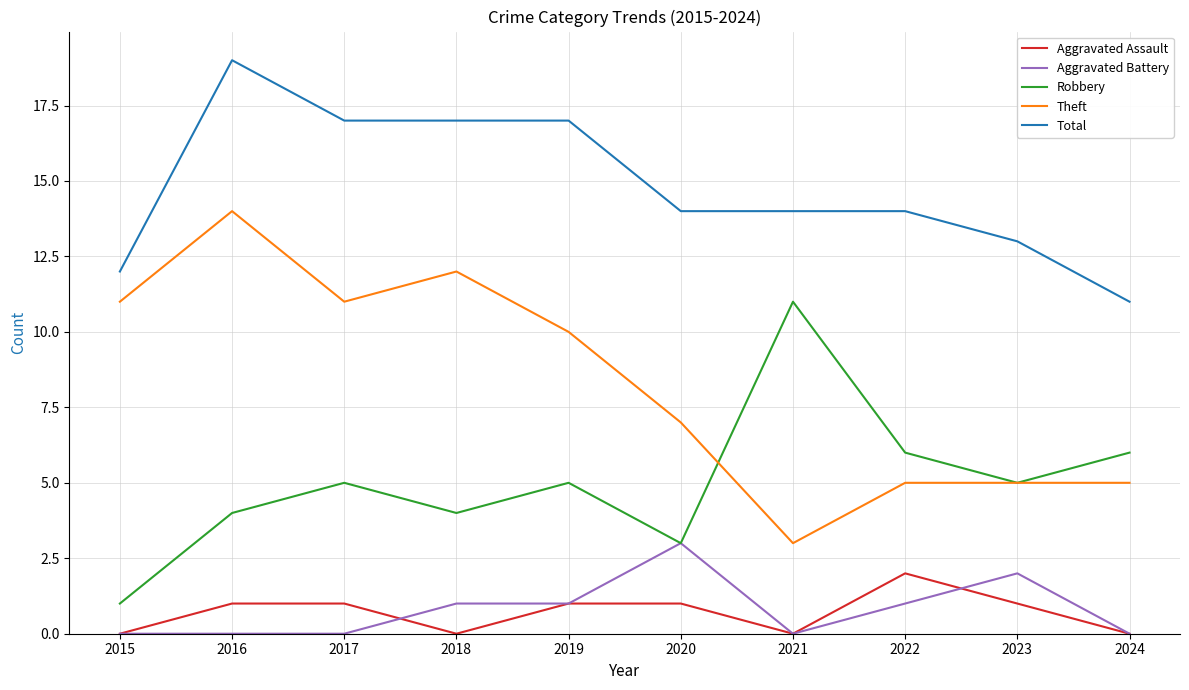

What is the spread (max minus min) of values at 2022?

13